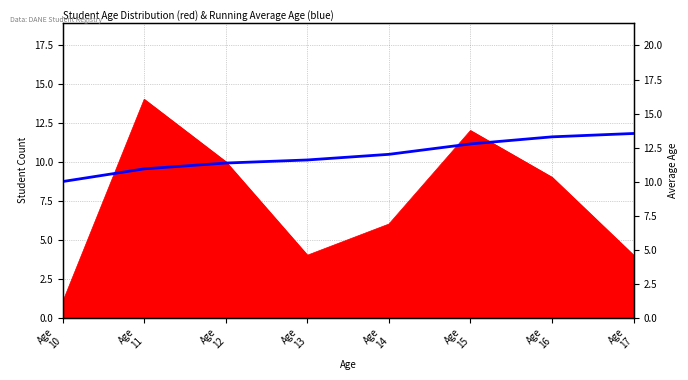

The value at Age
10 is 10.0. True or false?

True